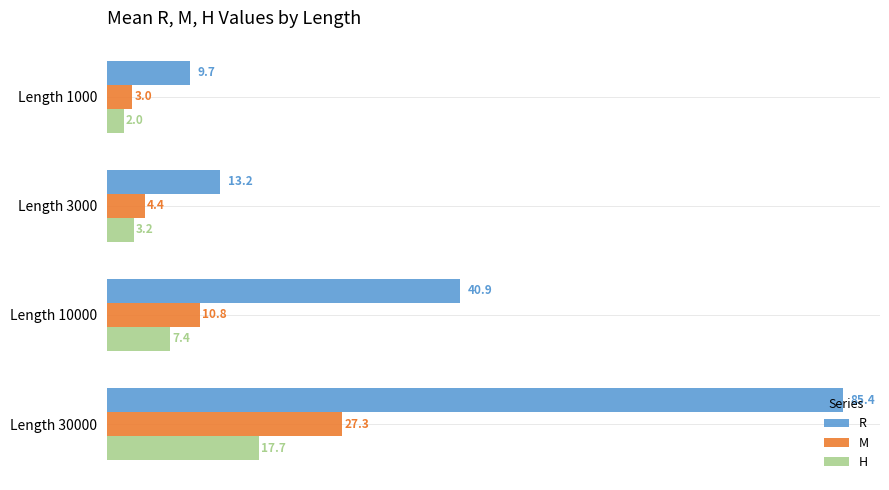

Which series has the largest range (max minus min)?

R